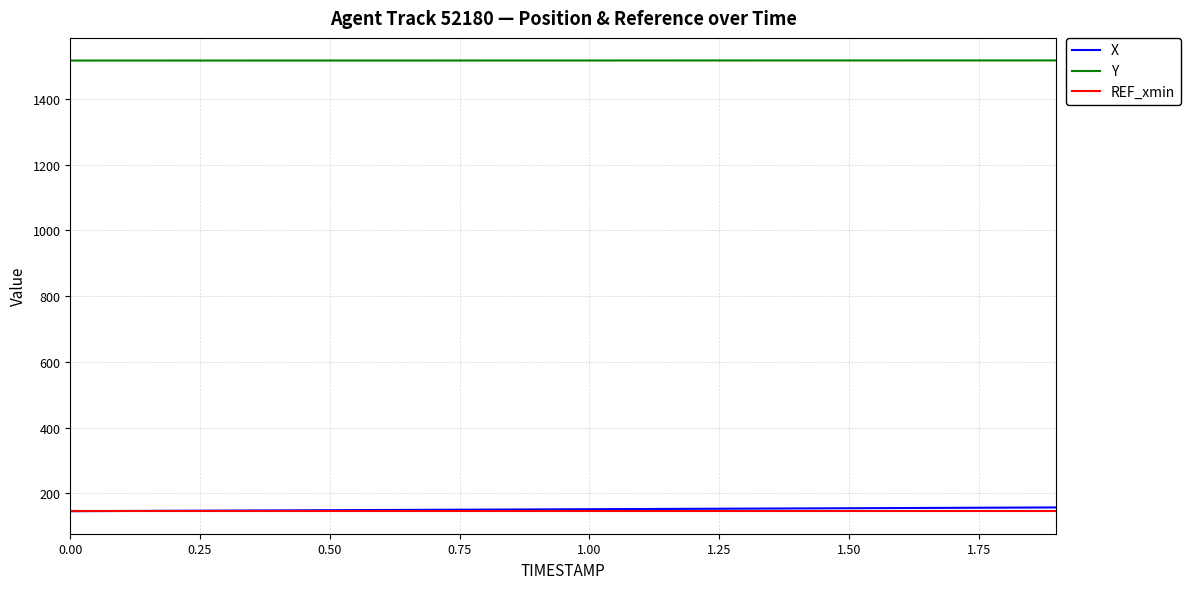

At how many categories does at least one series exceed 1470?

20